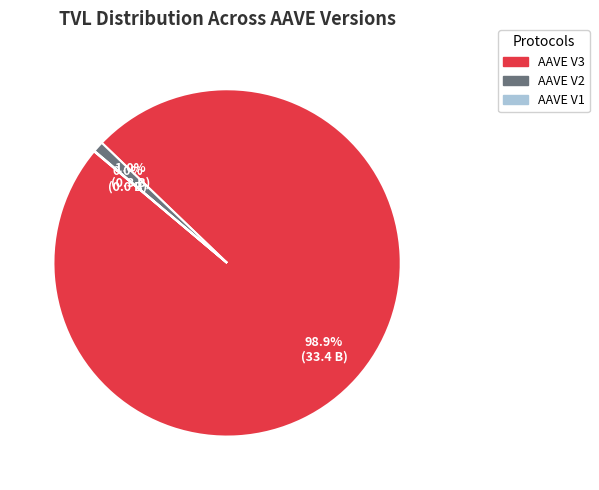

To the nearest percent, what is the average slice percentage?

33%